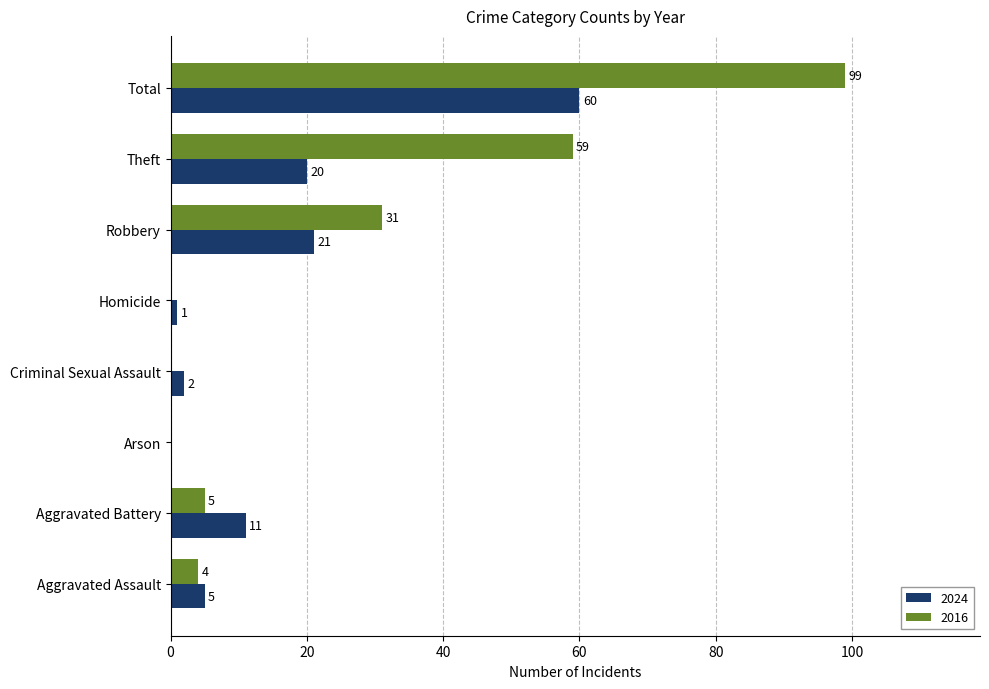

Is the value of 2016 at Theft greater than the value of 2024 at Robbery?

Yes